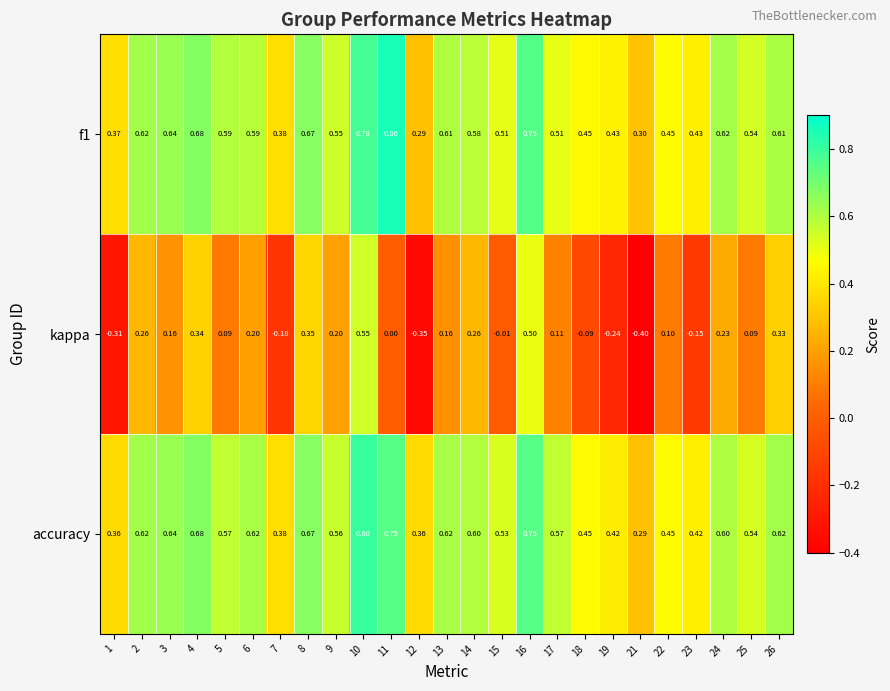

How many categories are shown in the chart?

25